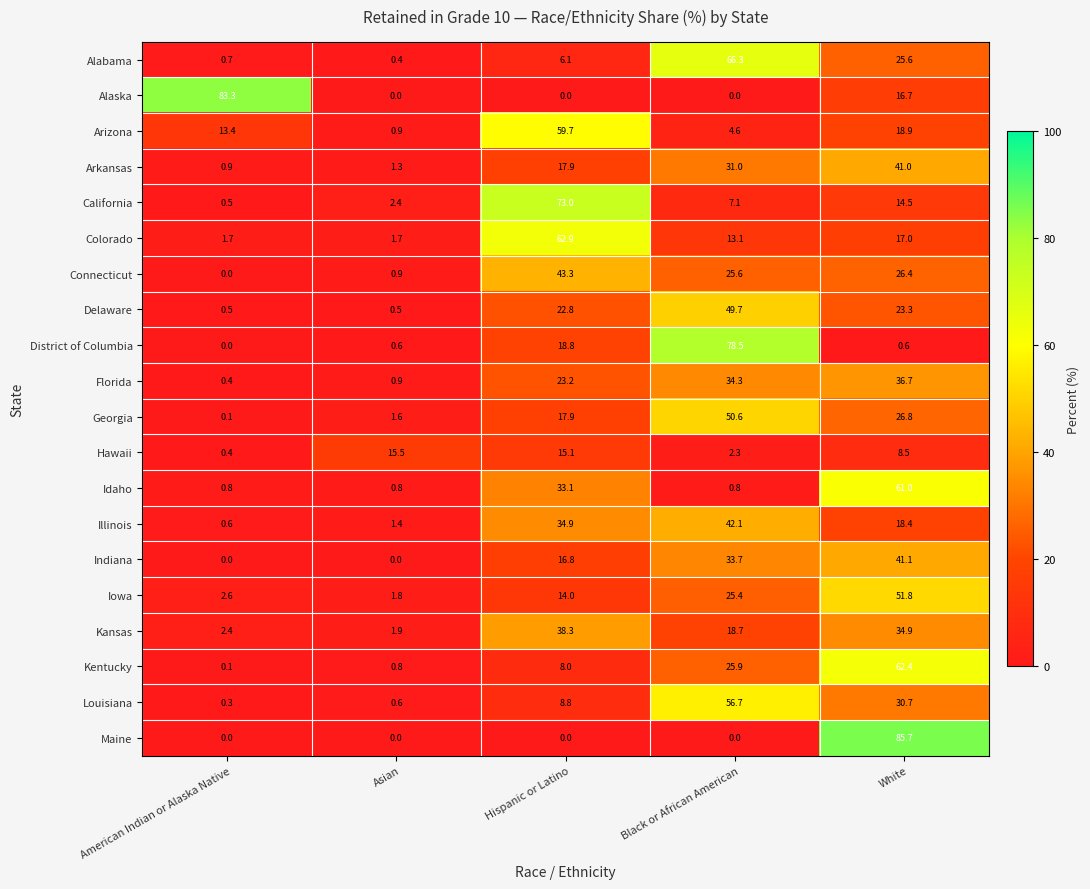

Rank the categories by Georgia value from highest to lowest.

Black or African American, White, Hispanic or Latino, Asian, American Indian or Alaska Native